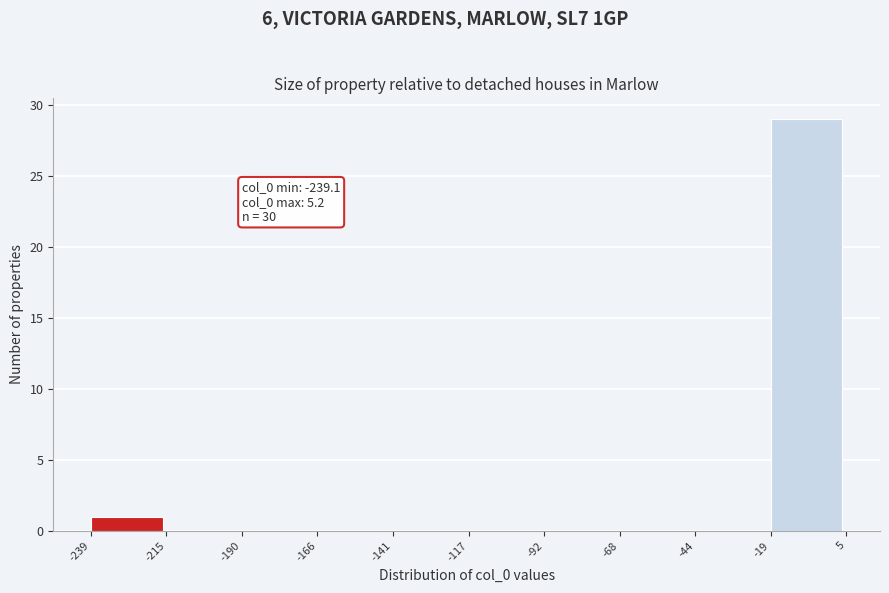

Which range on the x-axis has the tallest bar?

-19 to 5